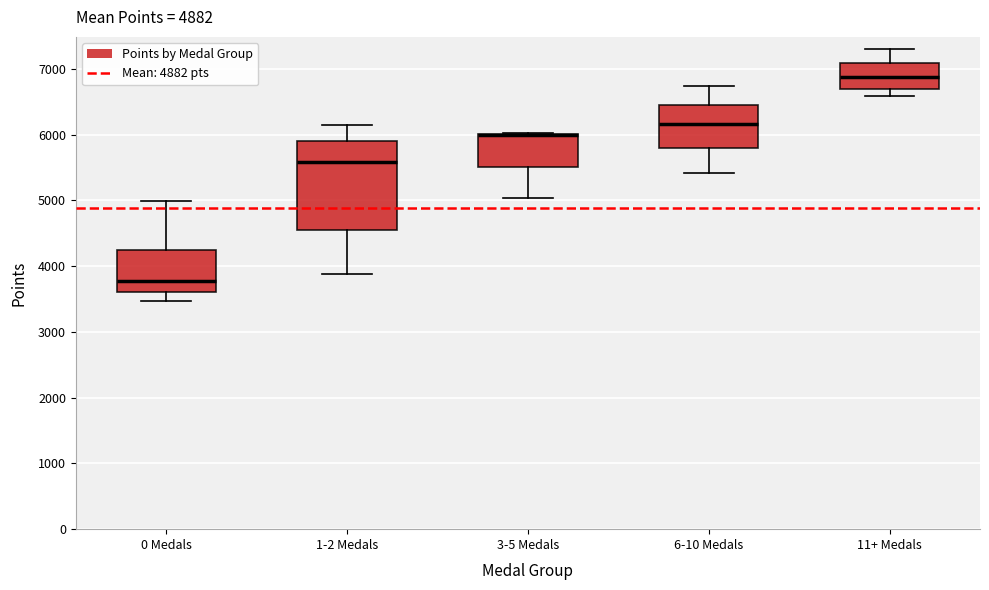

Which box is the tallest, from its lower edge to its upper edge?

1-2 Medals